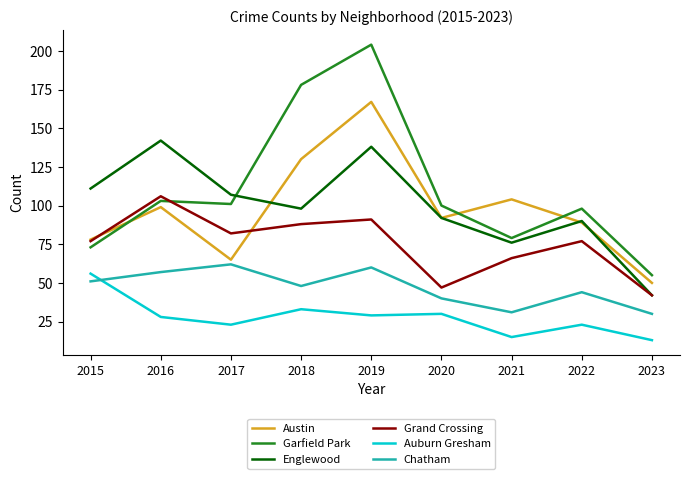

How many lines are shown in the chart?

6